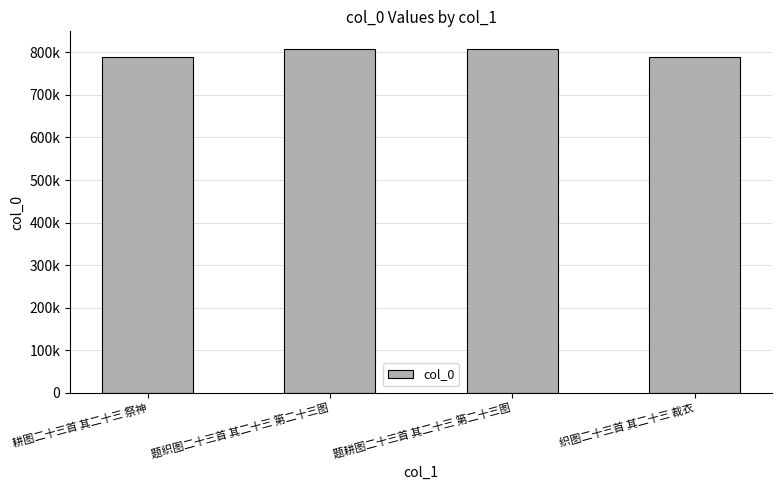

Are the bars horizontal?

No